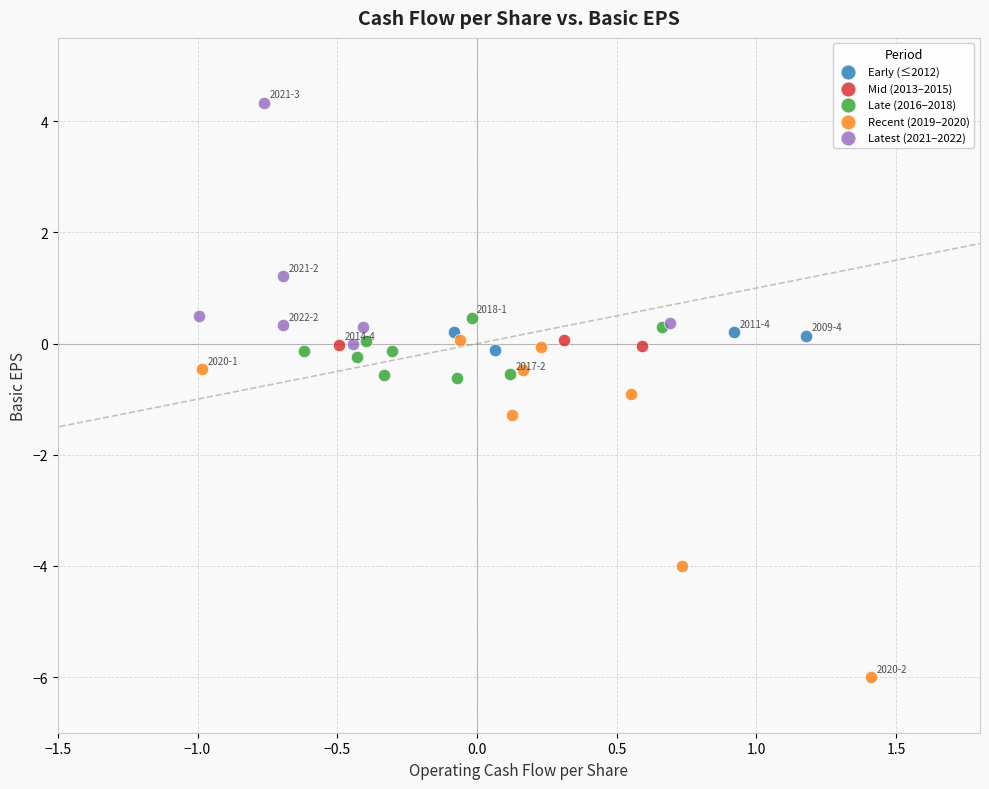

What are all the series names shown in the legend?

Early (≤2012), Mid (2013–2015), Late (2016–2018), Recent (2019–2020), Latest (2021–2022)